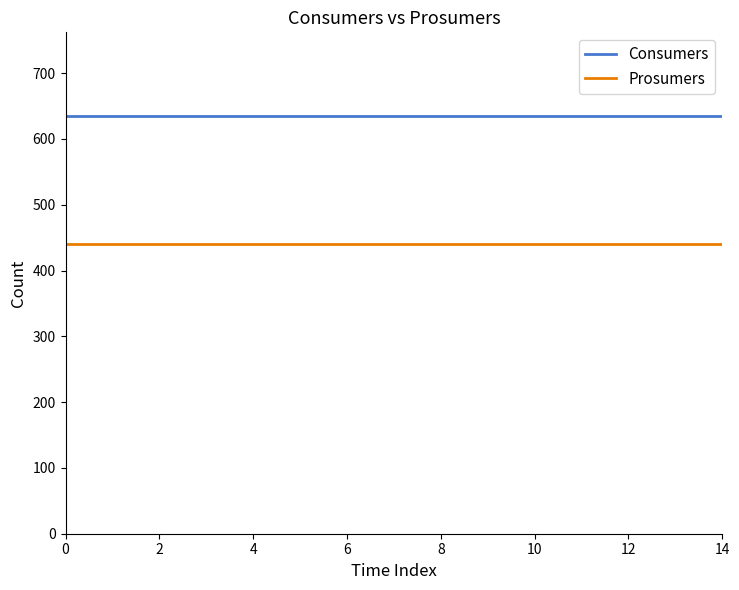

True or false: Prosumers and Consumers intersect in this chart.

False